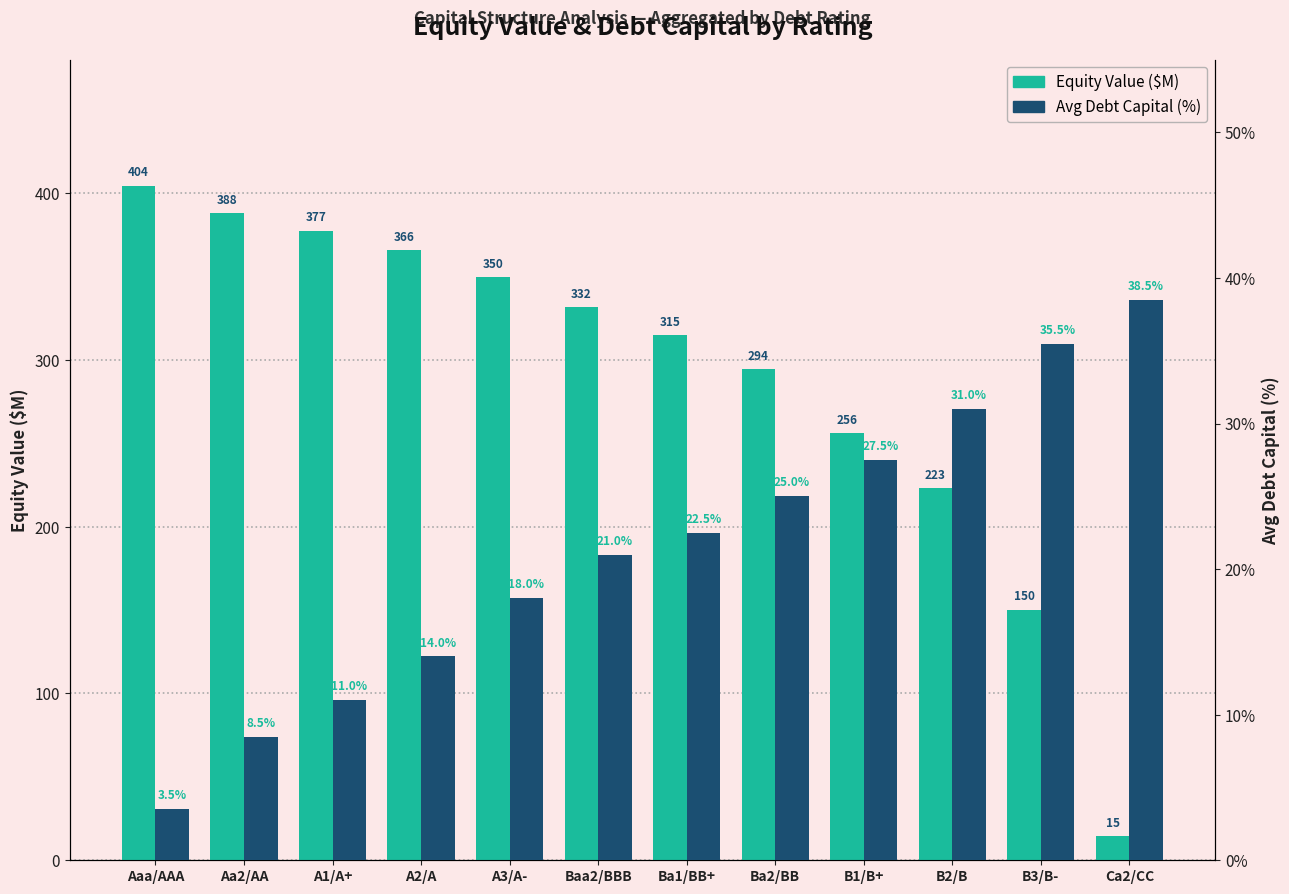

How many values in the Debt Capital (%) series exceed 22?

6